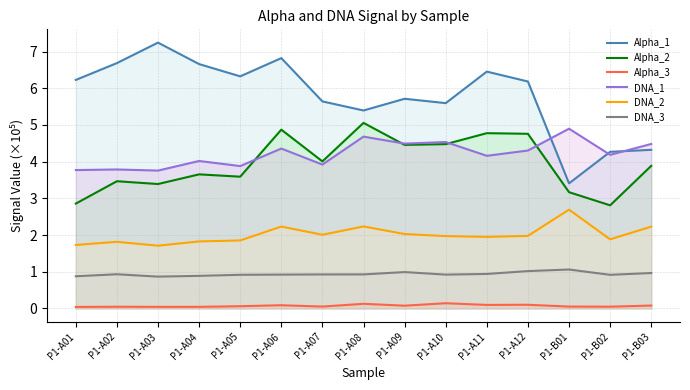

What is the maximum value for Alpha_2?

5.1